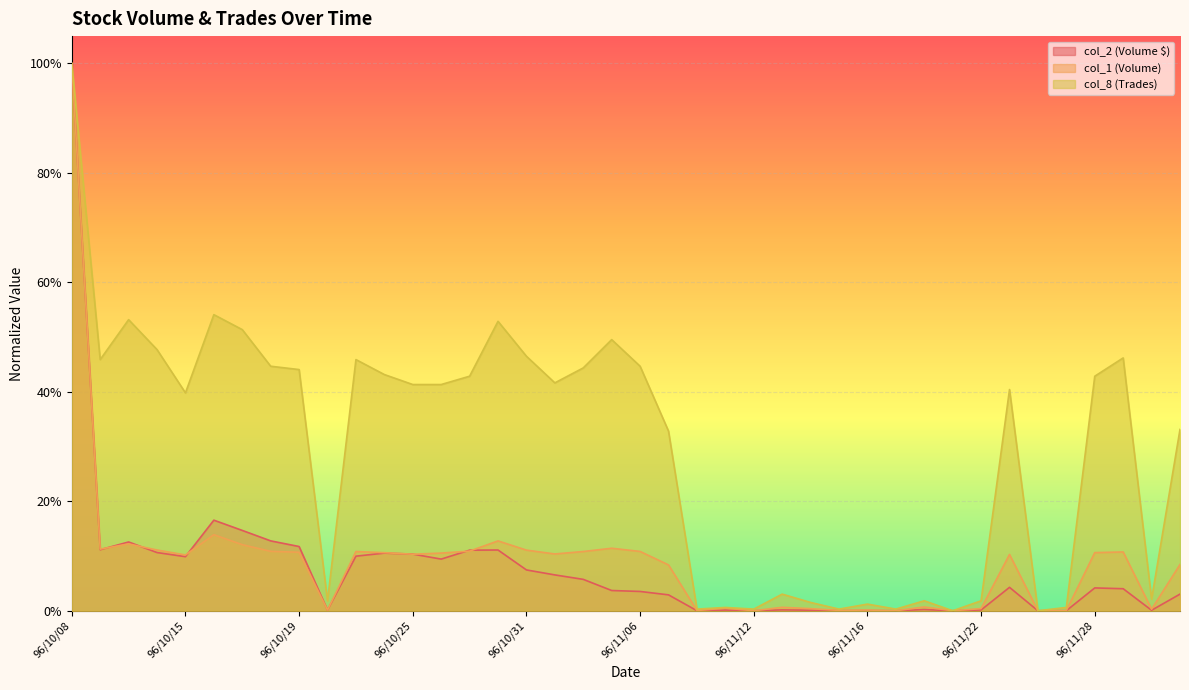

What is the difference between the maximum and minimum values in the col_1 (Volume) series?

1.0